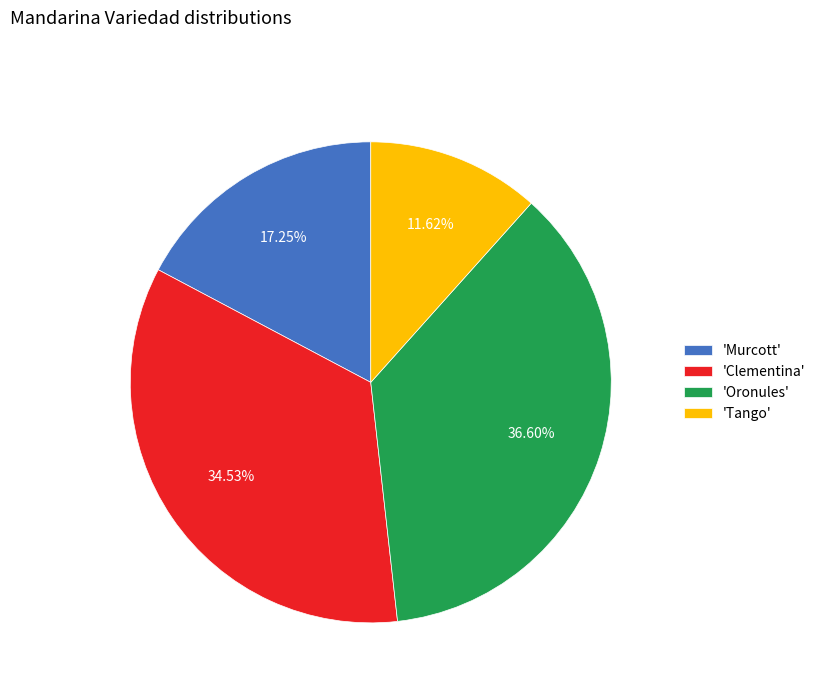

To the nearest percent, what is the difference between the largest and smallest slice percentages?

25%